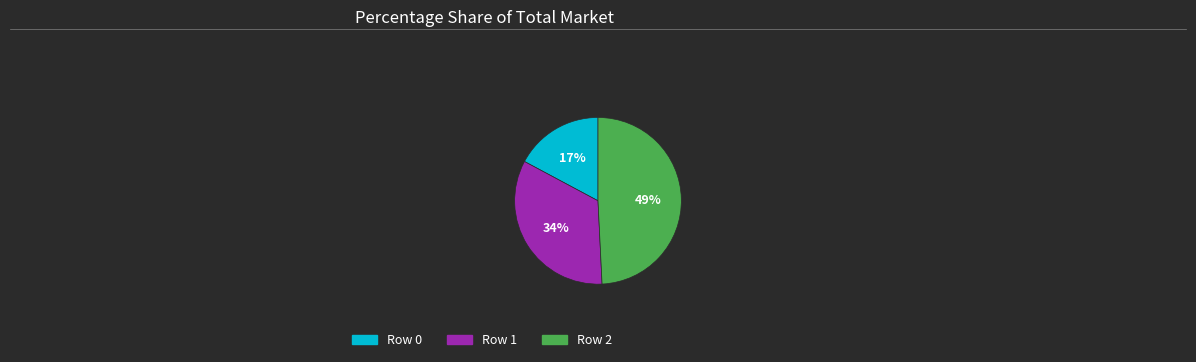

What percentage is the Row 2 slice, to the nearest percent?

49%